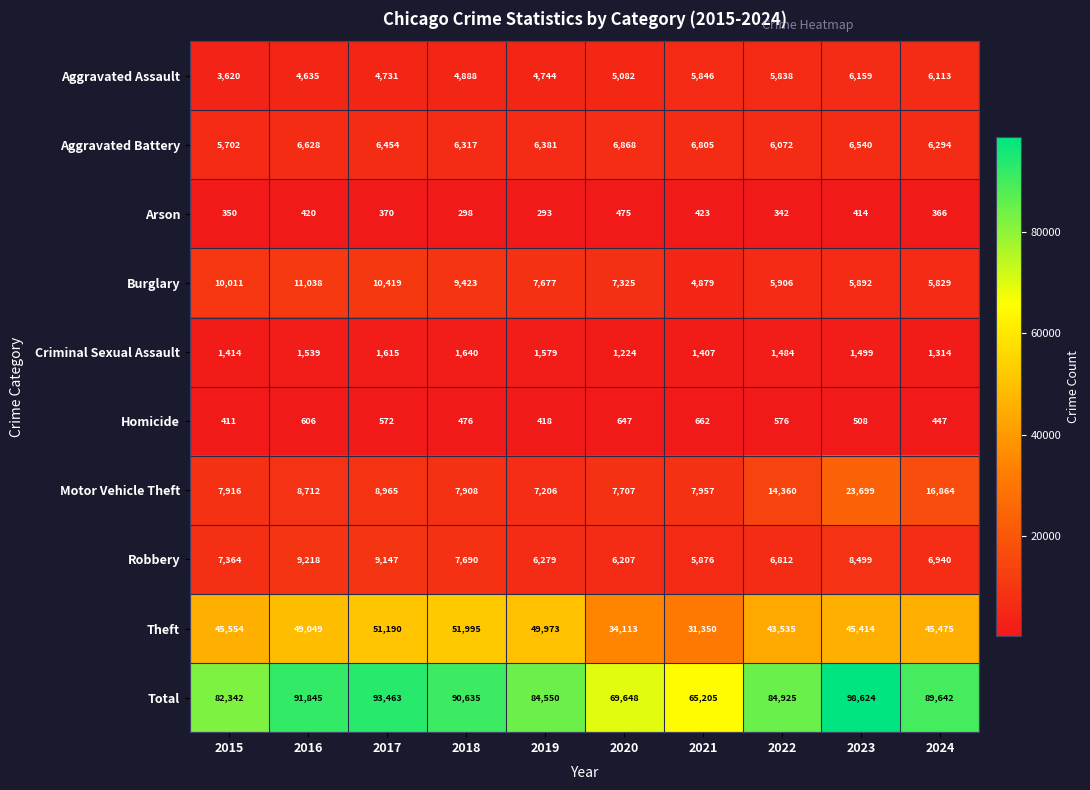

What is the sum of the Aggravated Assault values at 2023 and 2016?

10794